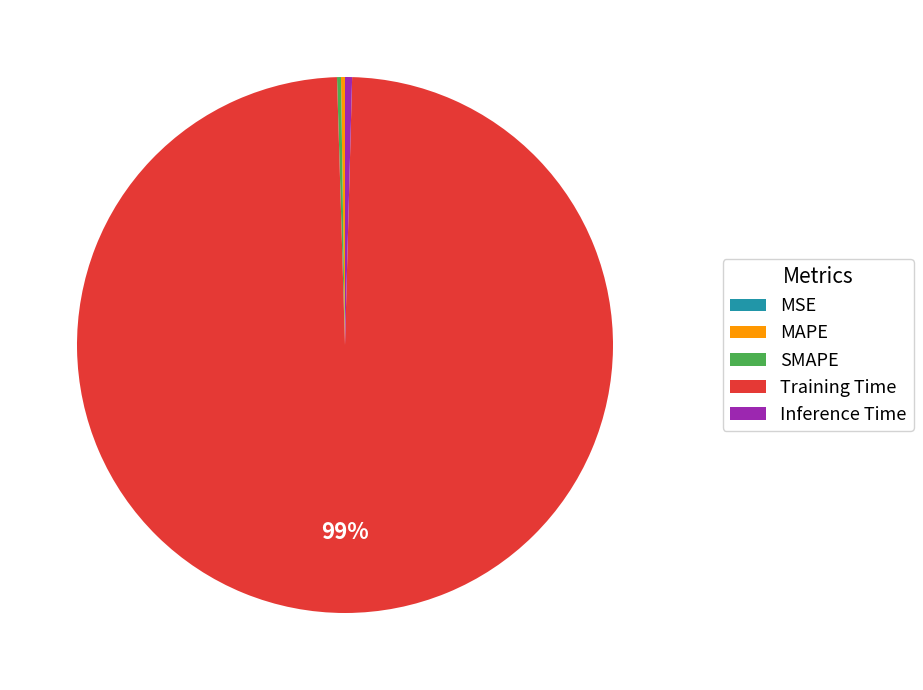

To the nearest percent, what is the average slice percentage?

20%